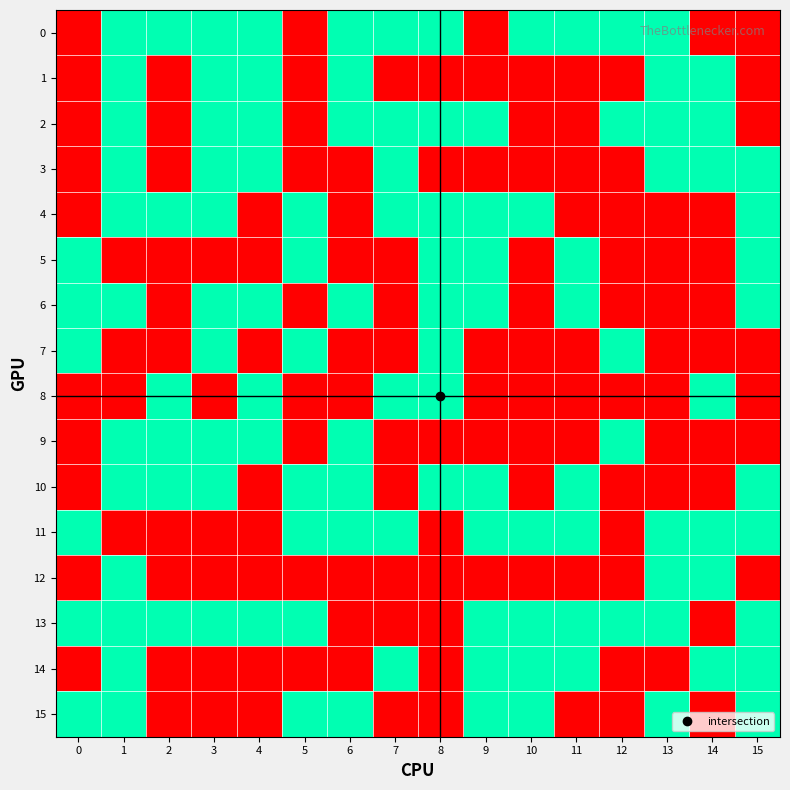

What is the spread (max minus min) of values at 15?

1